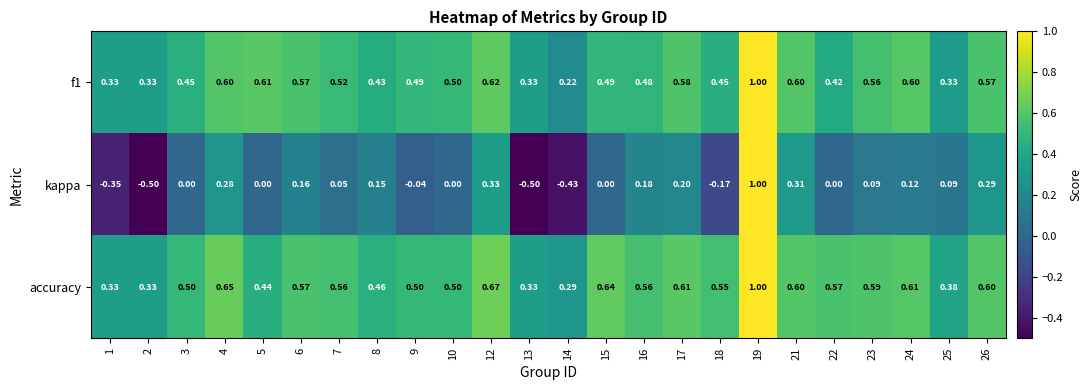

Which series has the largest range (max minus min)?

kappa